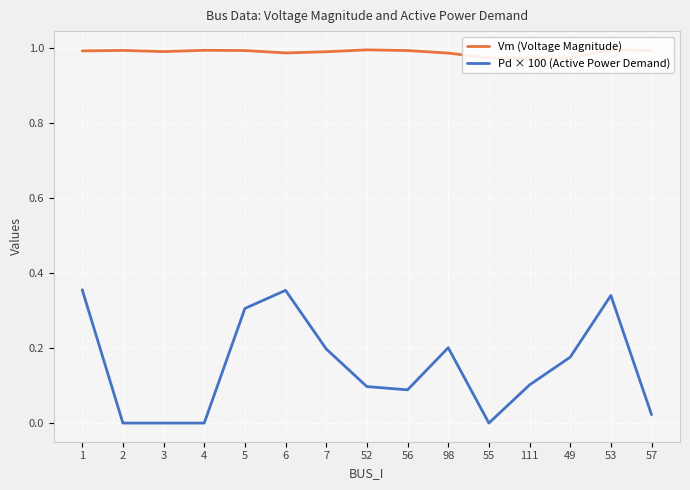

What is the total value across all series at 98?

1.2